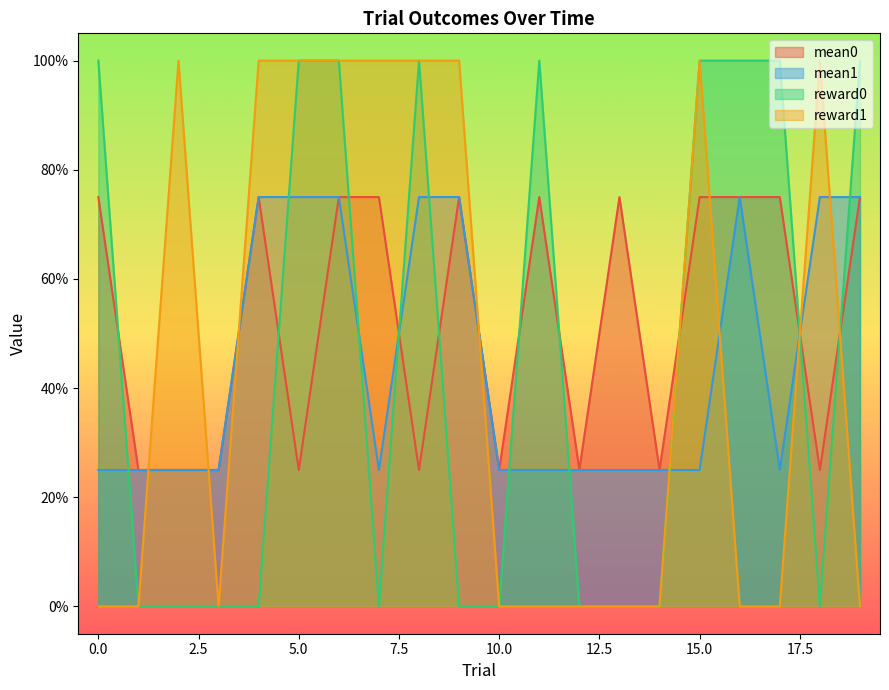

Which series has the largest total across all categories?

mean0